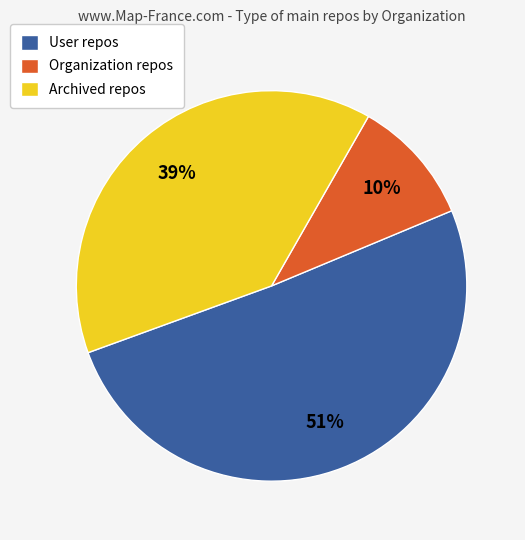

To the nearest percent, what is the average slice percentage?

33%